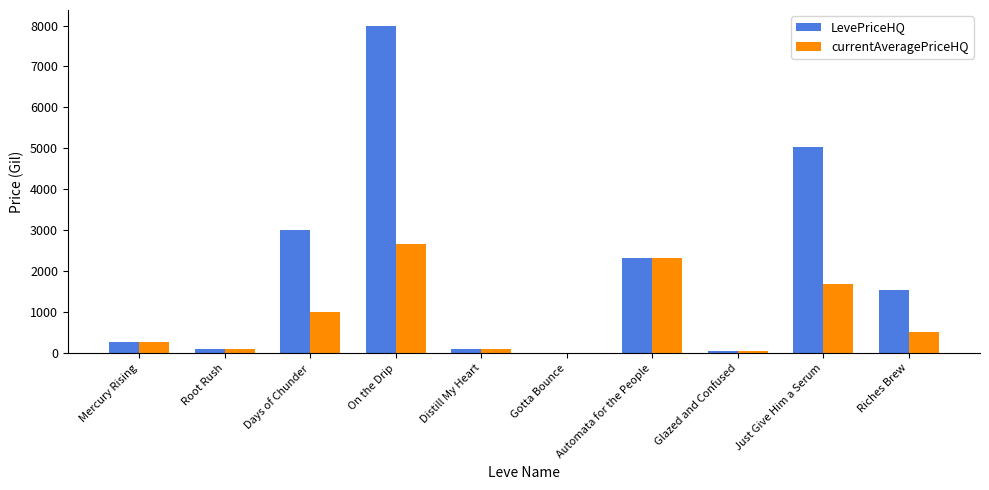

What is the approximate value of LevePriceHQ at Mercury Rising?

280.0